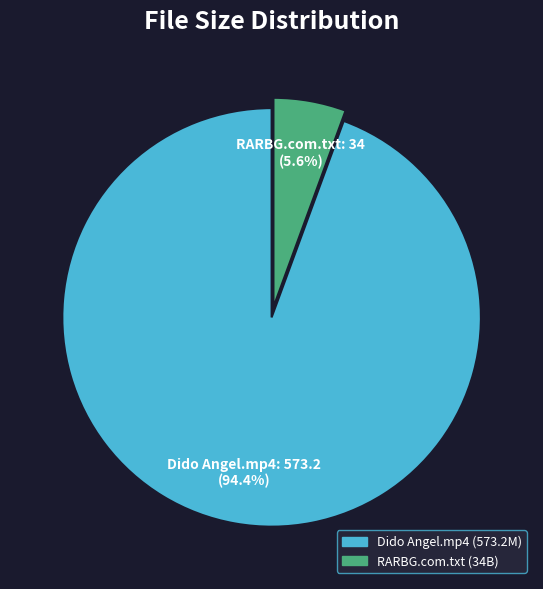

Rank the categories by value from lowest to highest.

RARBG.com.txt, Dido Angel.mp4